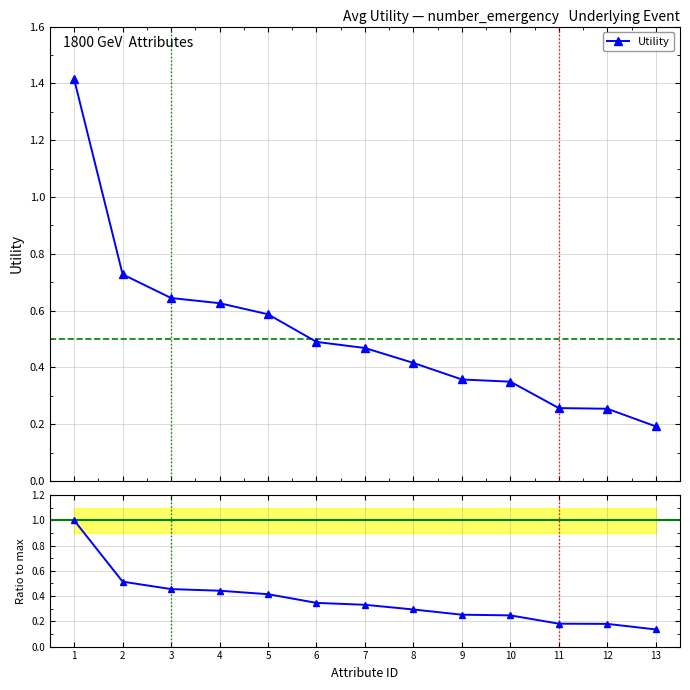

At 13, list the series in order from smallest to largest.

Ratio to max, Utility